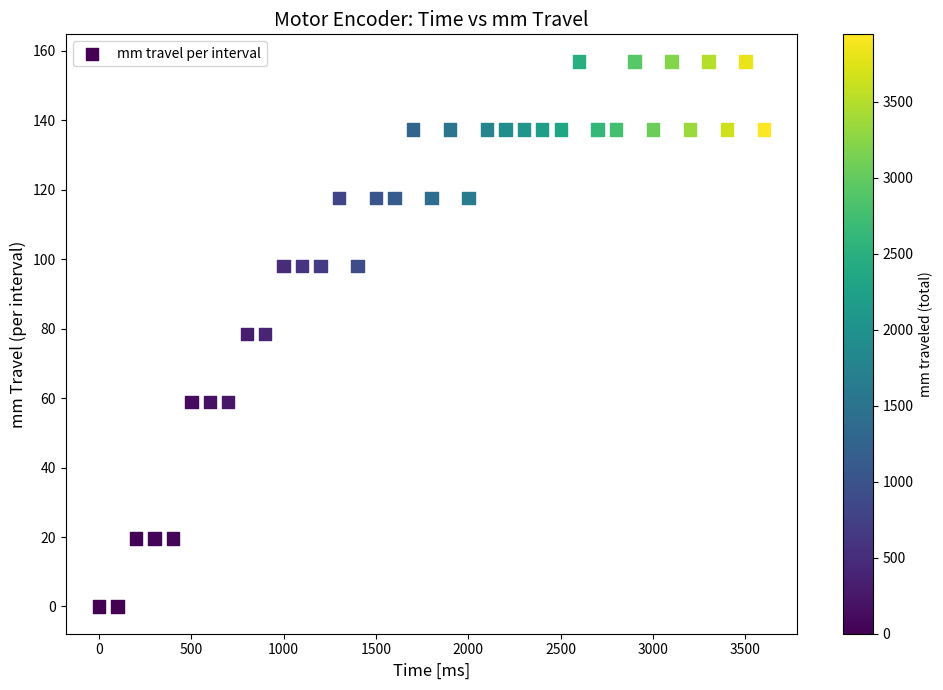

What is the range of X values (max minus min)?

3600.0